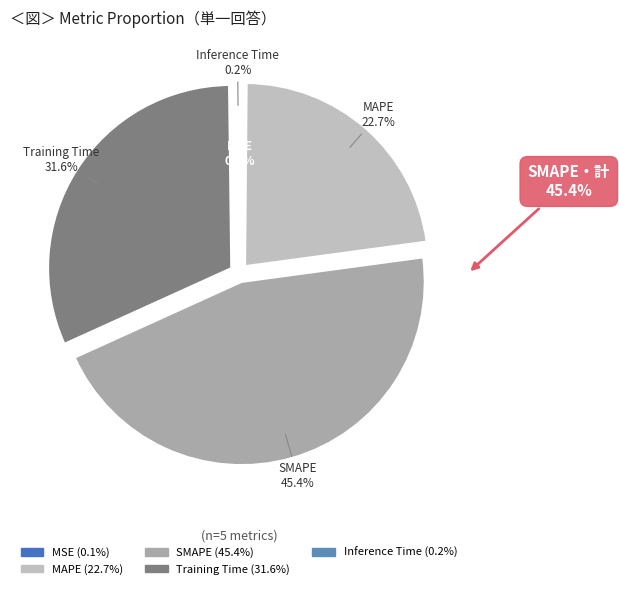

Which slice is the largest?

SMAPE